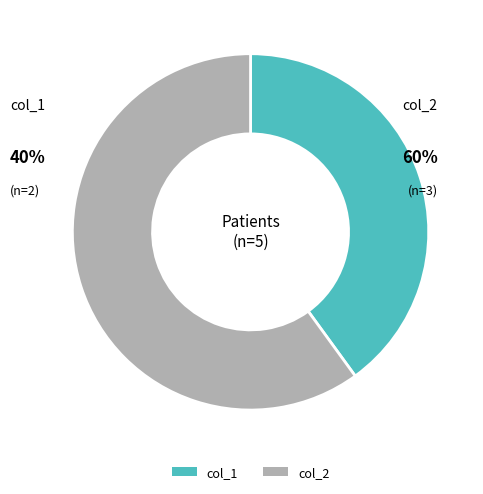

To the nearest percent, what is the average slice percentage?

50%